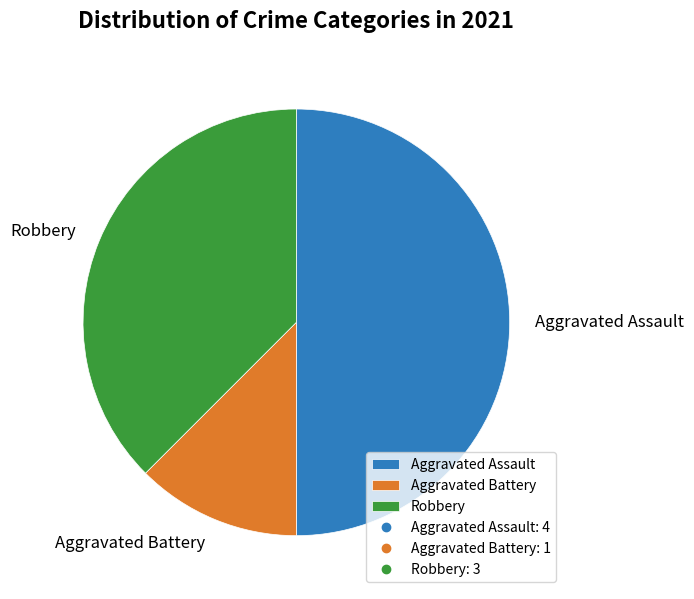

Is it true that Aggravated Battery is 26% of the pie?

False